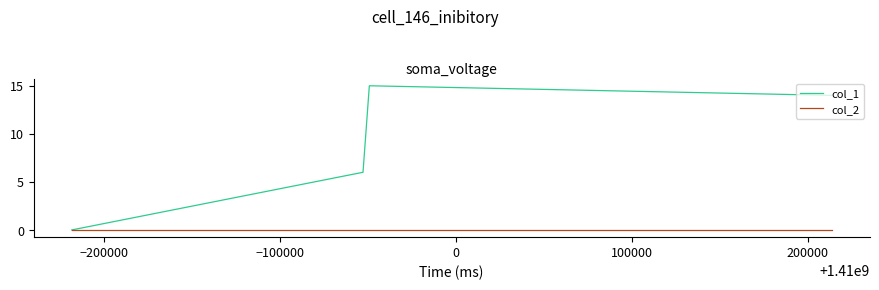

Reading left to right, list all the values displayed in this chart.

col_1: 0	6	15	14
col_2: 0	0	0	0